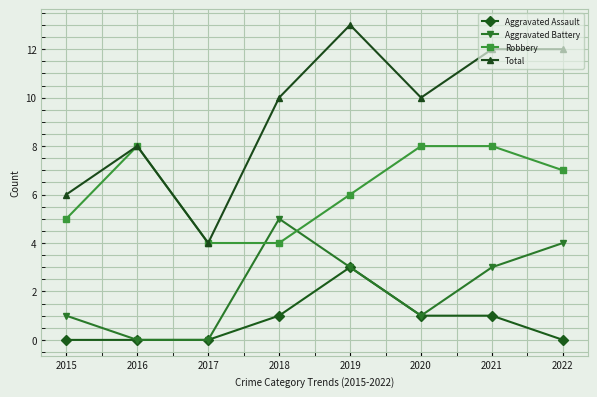

What is the sum of the Total values at 2017 and 2021?

16